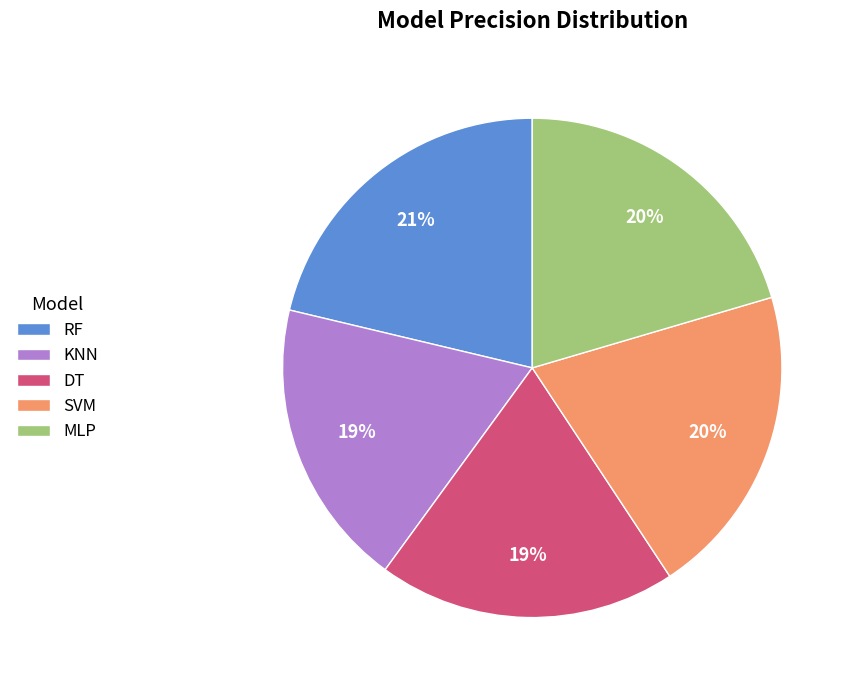

To the nearest percent, what is the combined percentage of KNN and RF?

40%